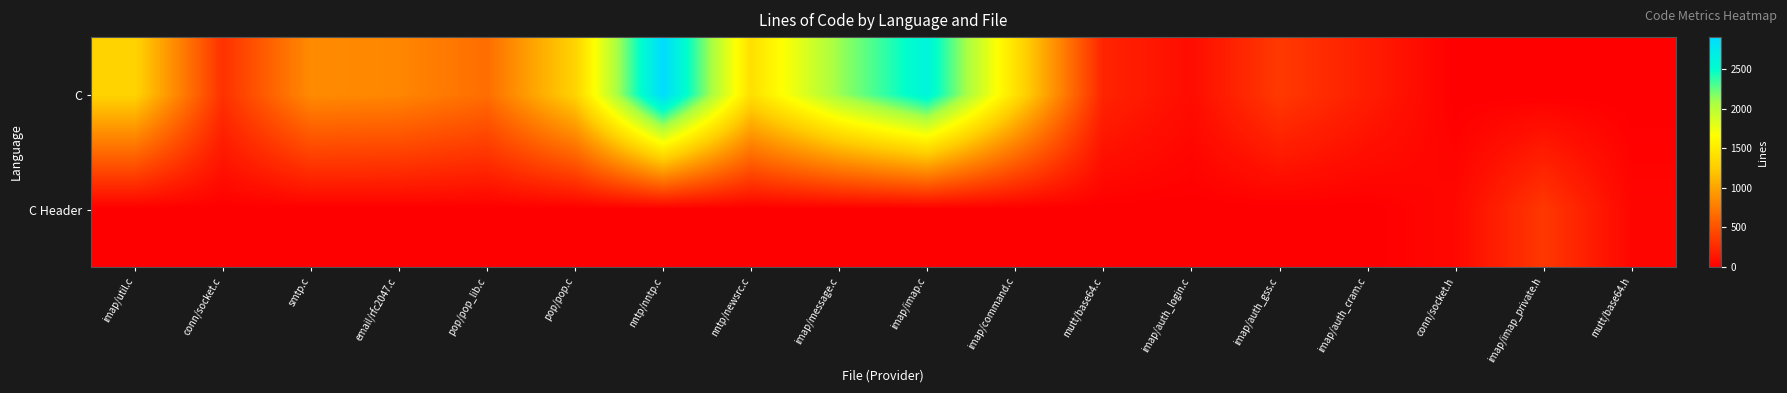

Which has a higher value, imap/command.c or pop/pop.c?

imap/command.c